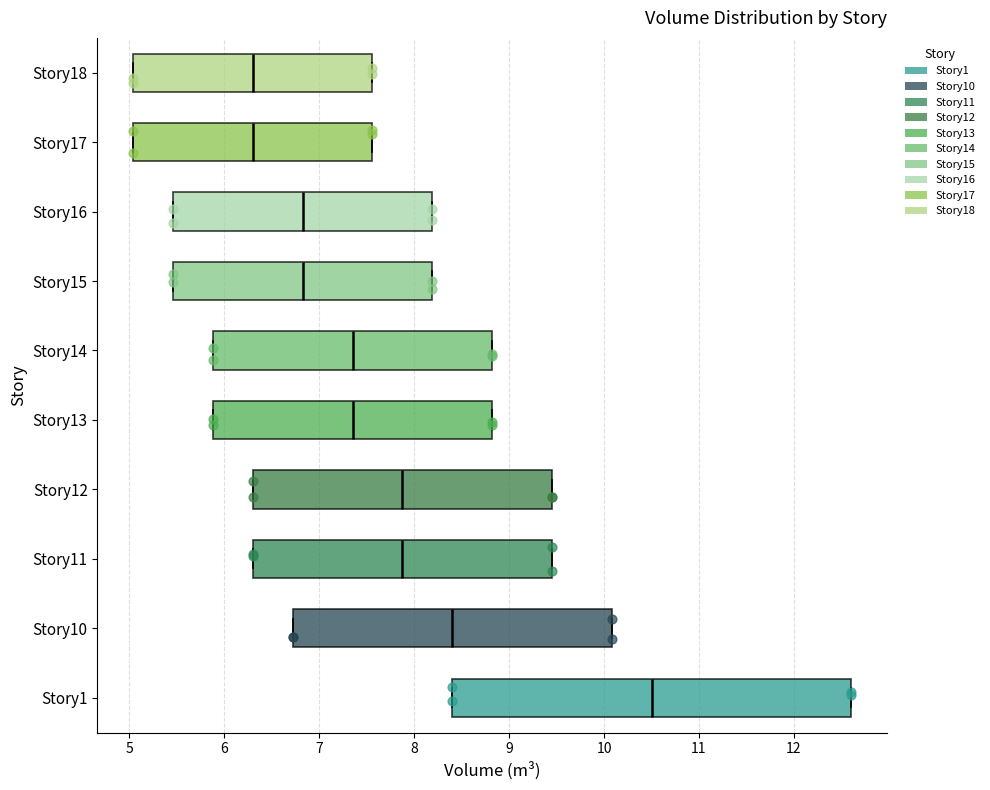

Reading bottom to top, read every box against the x-axis: the position of its median line, the range the box covers, and the ends of its whiskers. The values are not printed on the chart, so give them approximately, as read against the axis.

Story1: median 10.5, box 8.4 to 12.6, whiskers 8.4 to 12.6
Story10: median 8.4, box 6.7 to 10.1, whiskers 6.7 to 10.1
Story11: median 7.9, box 6.3 to 9.5, whiskers 6.3 to 9.5
Story12: median 7.9, box 6.3 to 9.5, whiskers 6.3 to 9.5
Story13: median 7.4, box 5.9 to 8.8, whiskers 5.9 to 8.8
Story14: median 7.4, box 5.9 to 8.8, whiskers 5.9 to 8.8
Story15: median 6.8, box 5.5 to 8.2, whiskers 5.5 to 8.2
Story16: median 6.8, box 5.5 to 8.2, whiskers 5.5 to 8.2
Story17: median 6.3, box 5.0 to 7.6, whiskers 5.0 to 7.6
Story18: median 6.3, box 5.0 to 7.6, whiskers 5.0 to 7.6